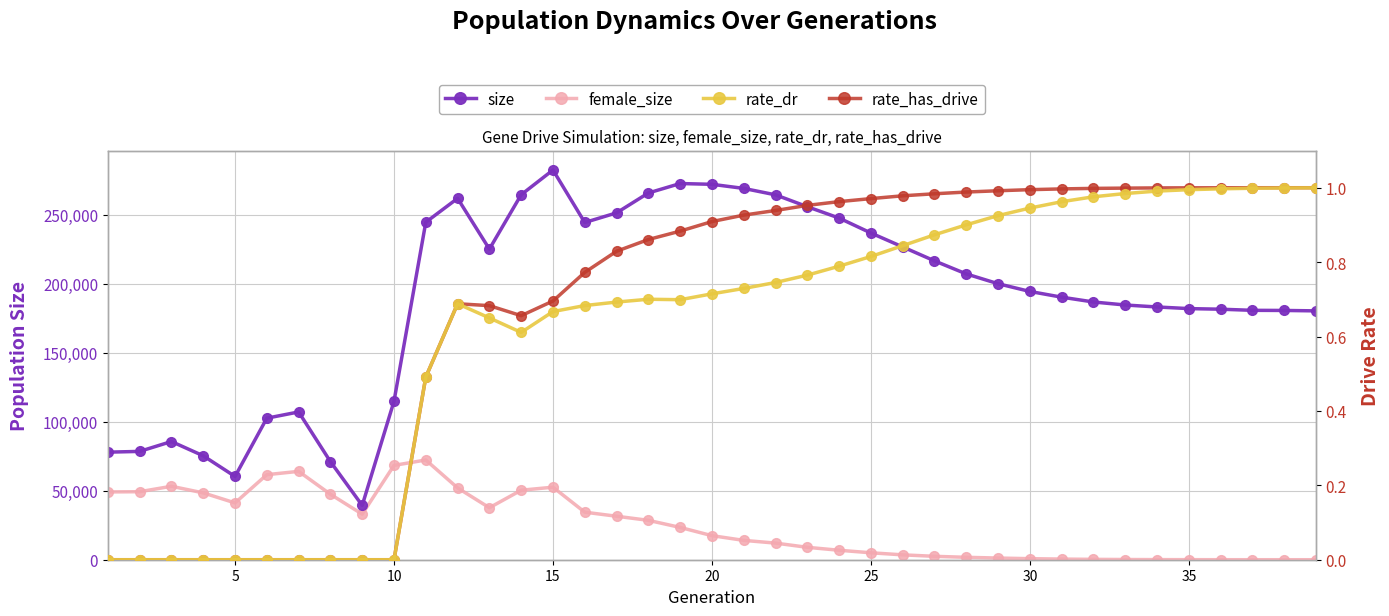

At how many categories does at least one series exceed 205930?

18